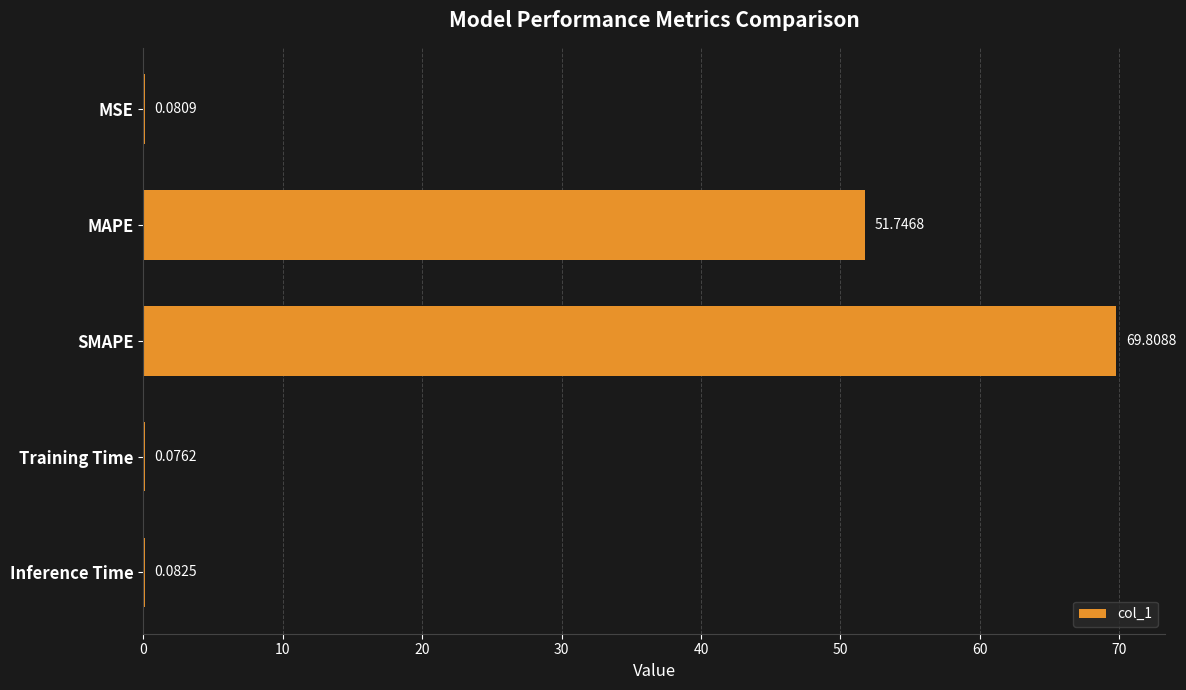

What is the change in value from MAPE to Training Time?

-51.7